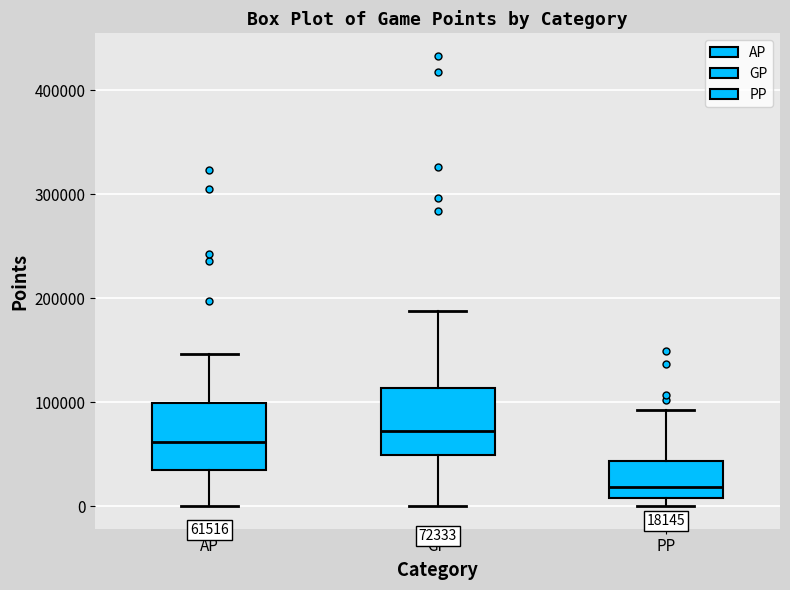

Which box's median line is the lowest?

PP